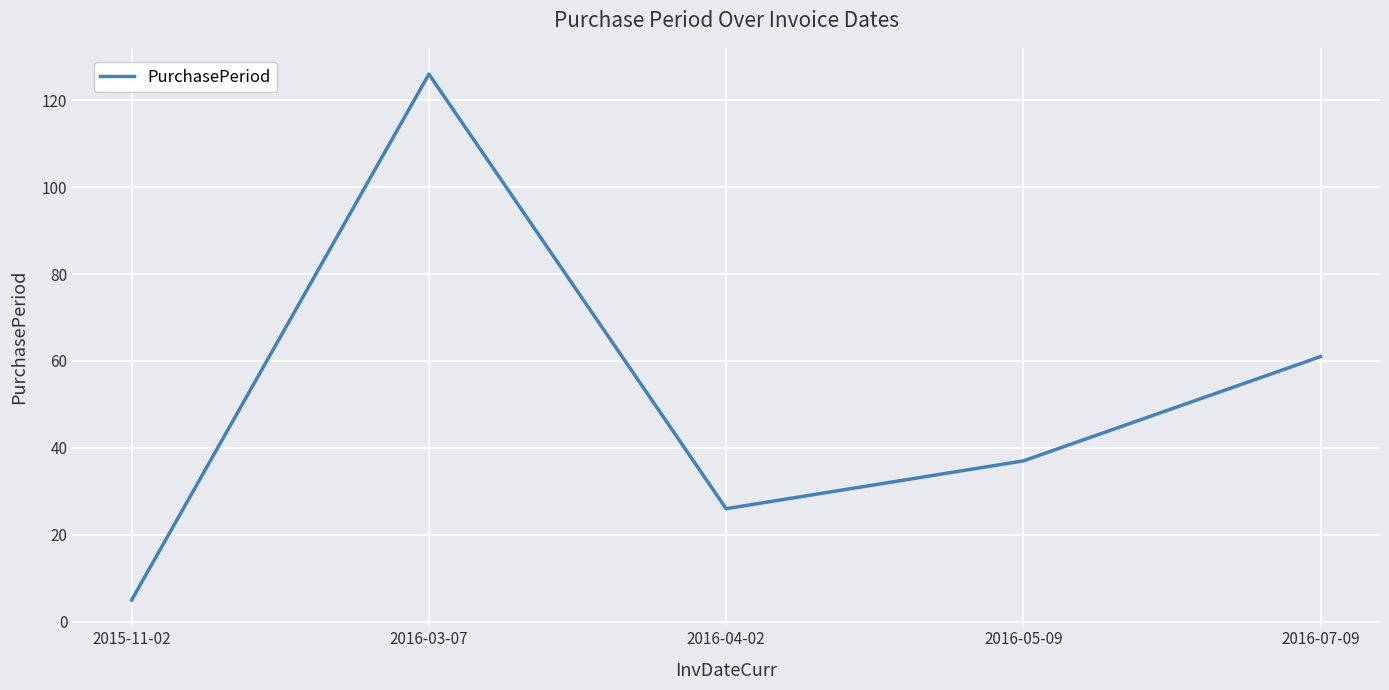

What is the change in value from 2015-11-02 to 2016-03-07?

+121